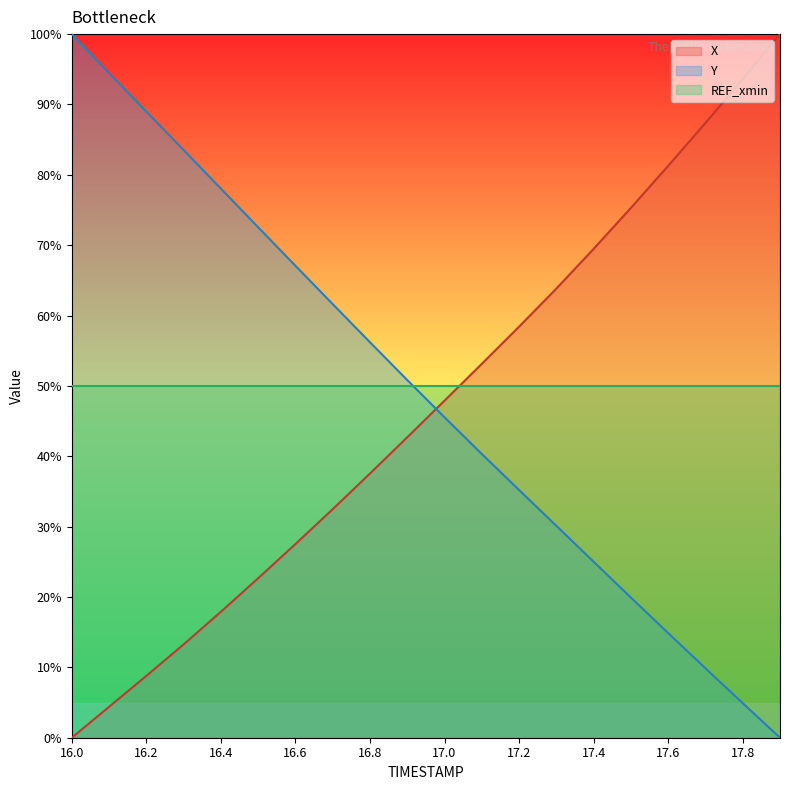

What is the value of the Y point at the 9th from the left?

56.2